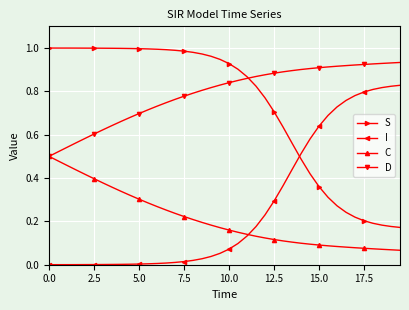

How many C values are between 0 and 1?

40